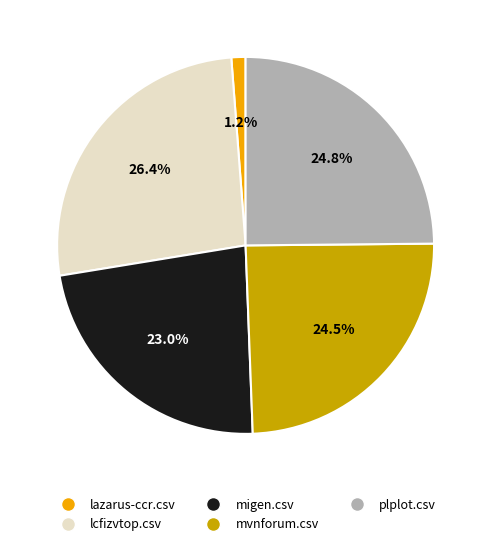

How many segments does this pie chart have?

5